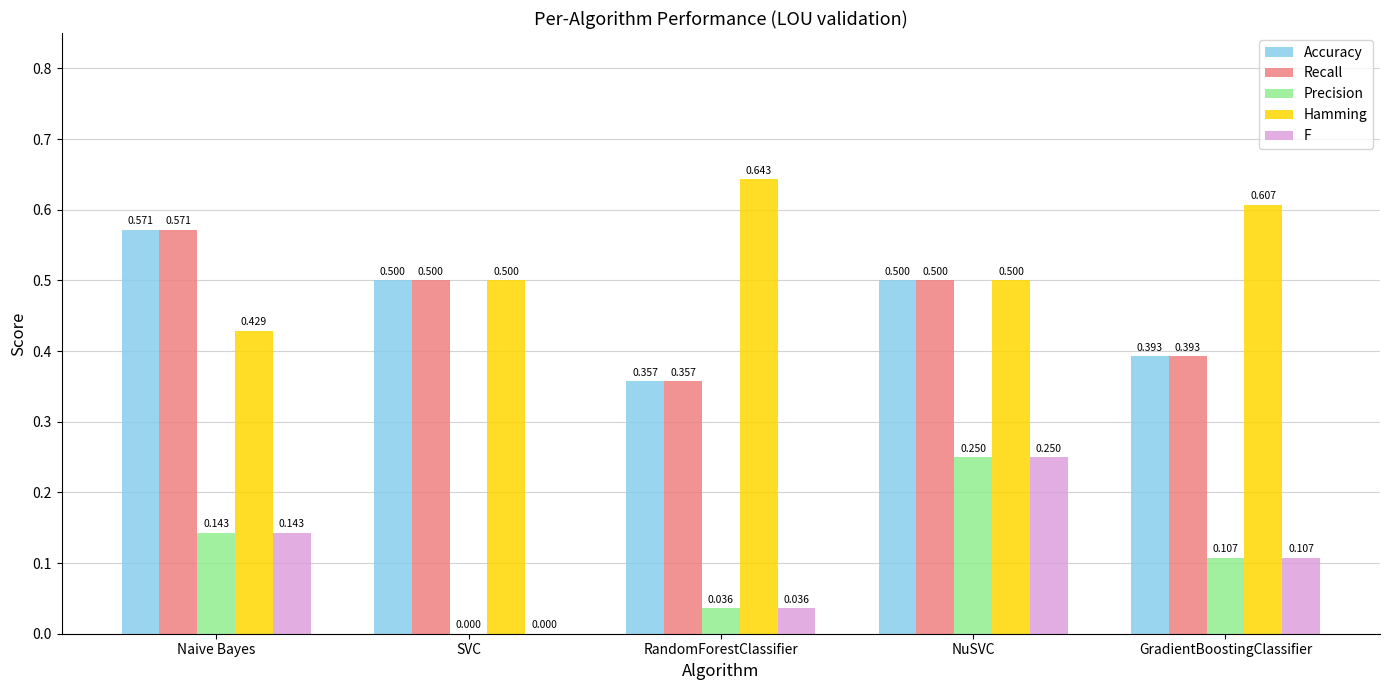

The value of Accuracy at GradientBoostingClassifier is 0.6. True or false?

False